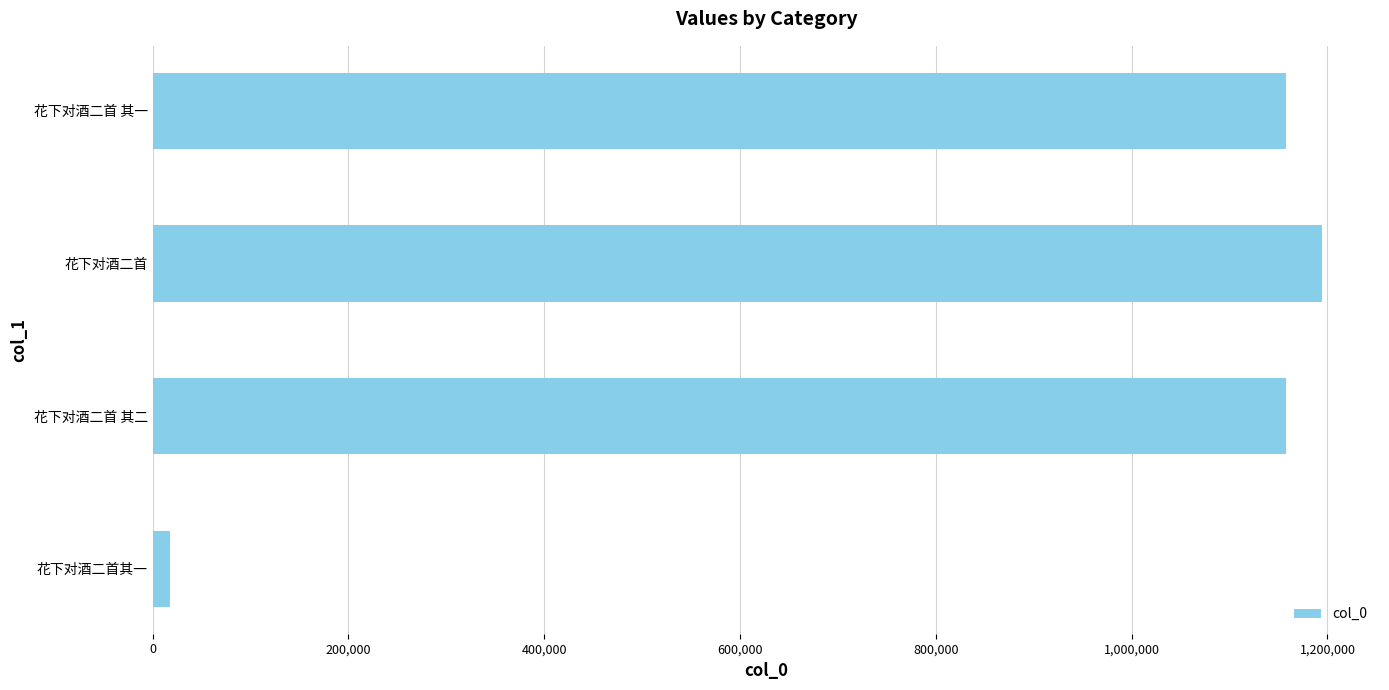

The value at 花下对酒二首 其二 is 768735. True or false?

False